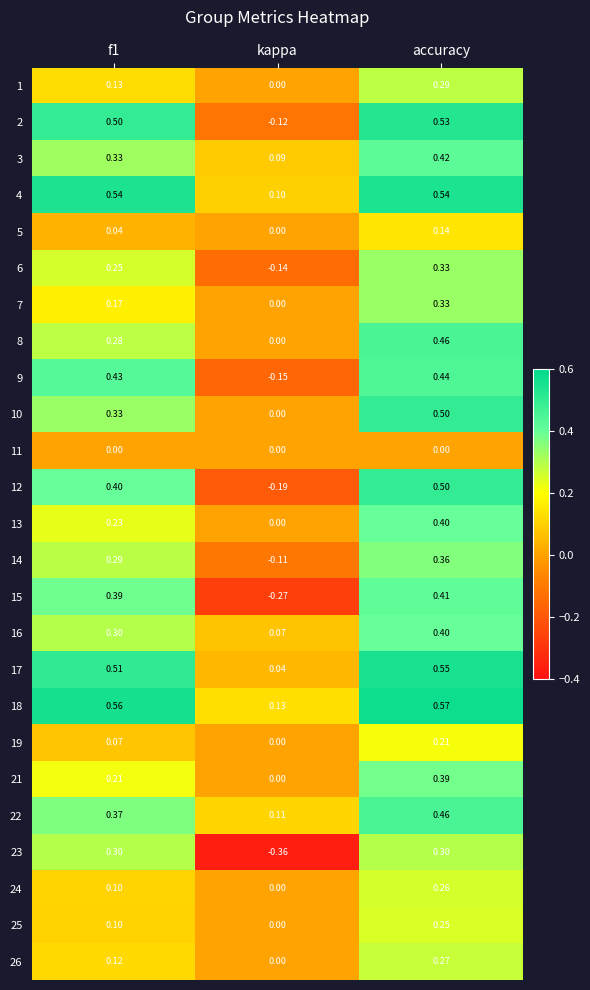

How many values in 8 are above zero?

2